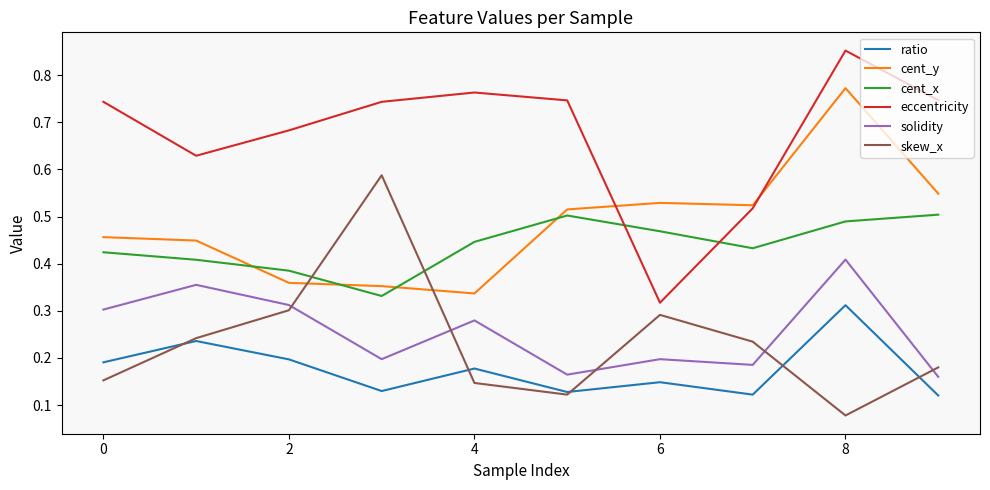

Which series has the largest total across all categories?

eccentricity